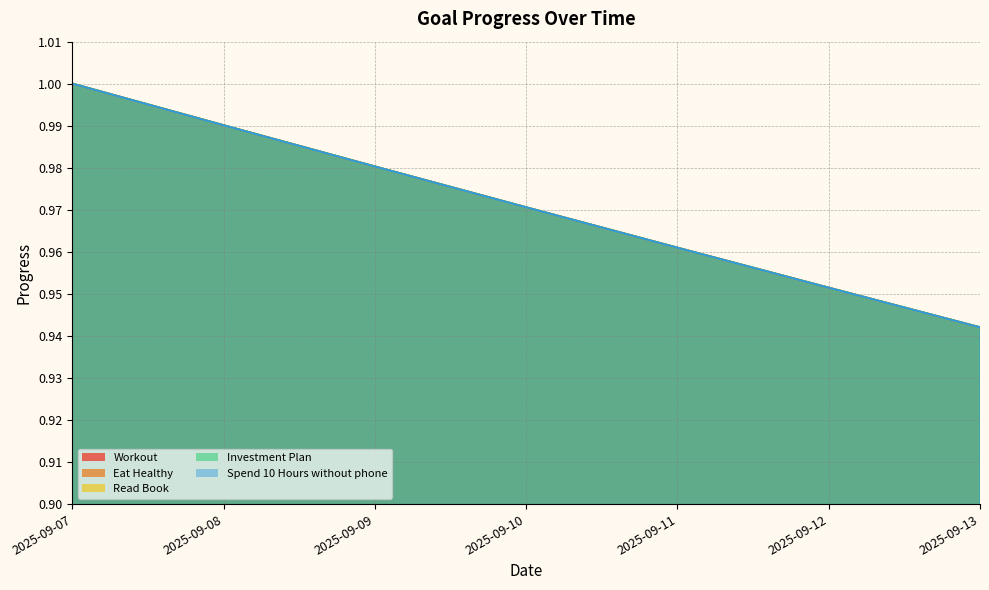

Rank the series at 2025-09-10 from highest to lowest value.

Workout, Eat Healthy, Read Book, Investment Plan, Spend 10 Hours without phone